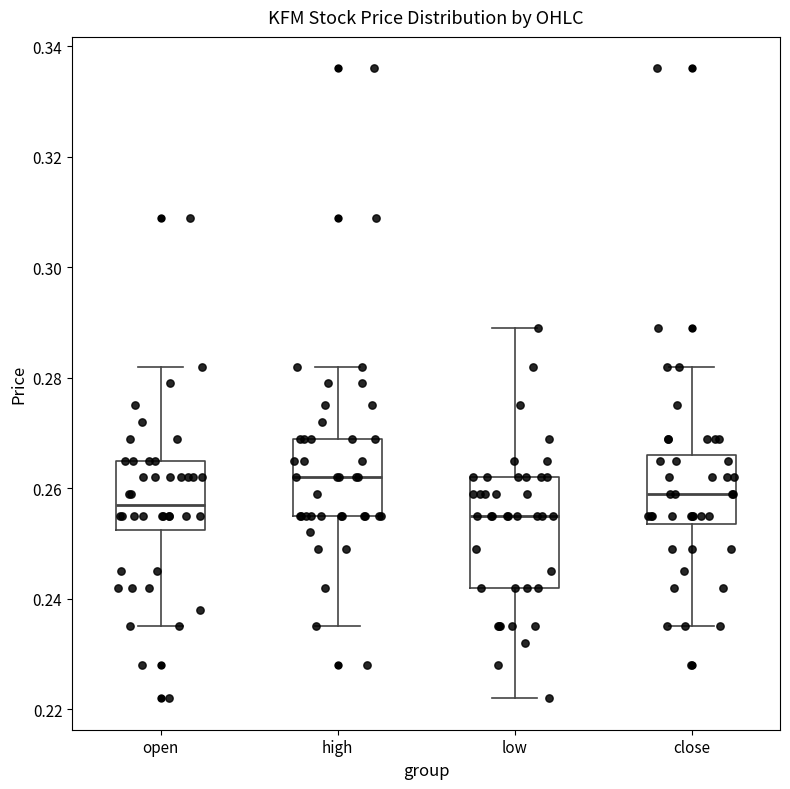

Which box's median line is the highest?

high